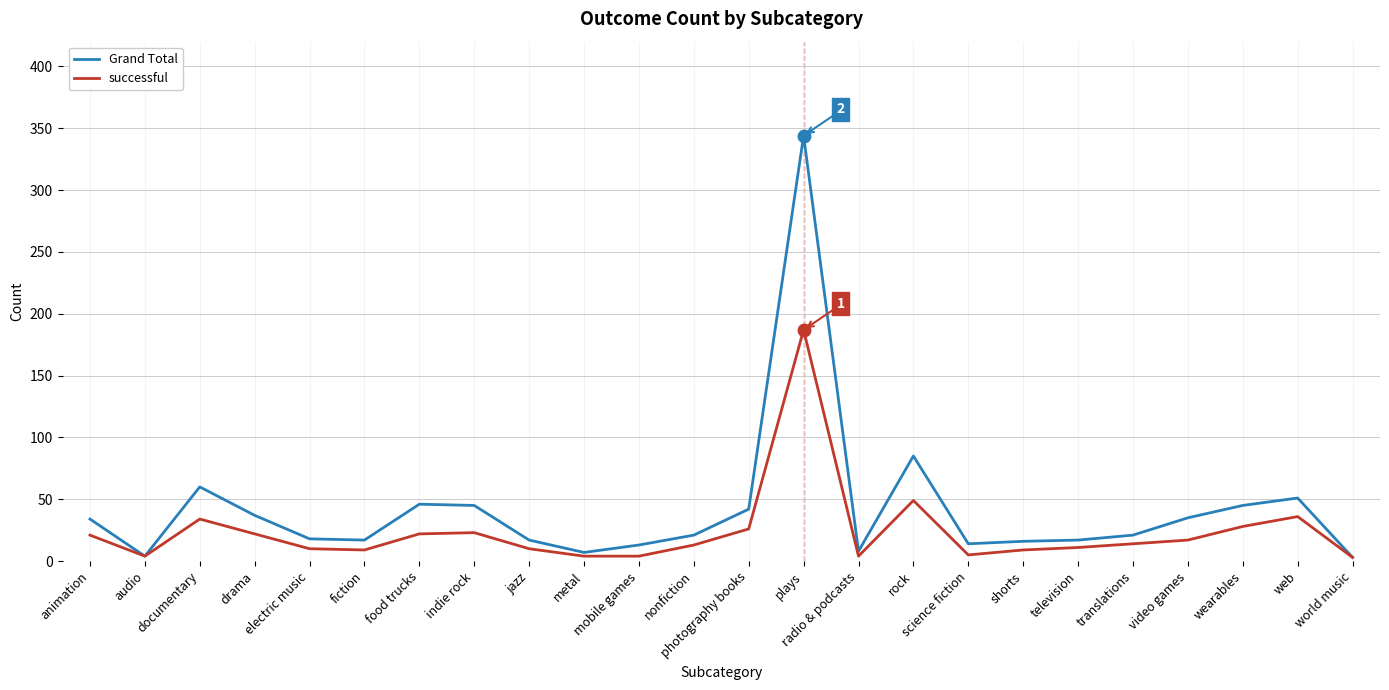

What is the sum of all successful values?

565